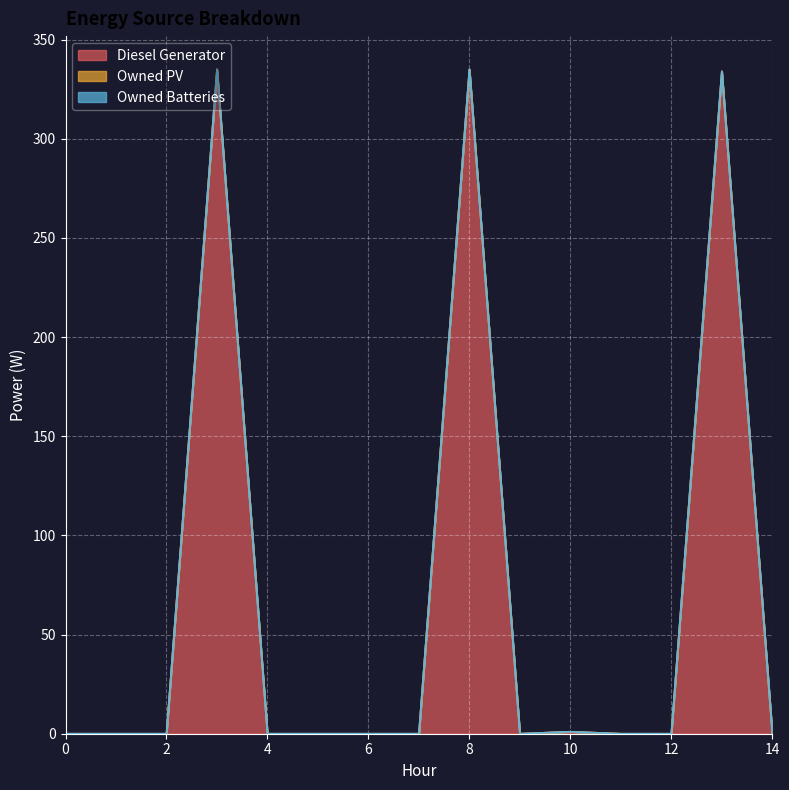

Which category has the highest value in the Diesel Generator series?

3